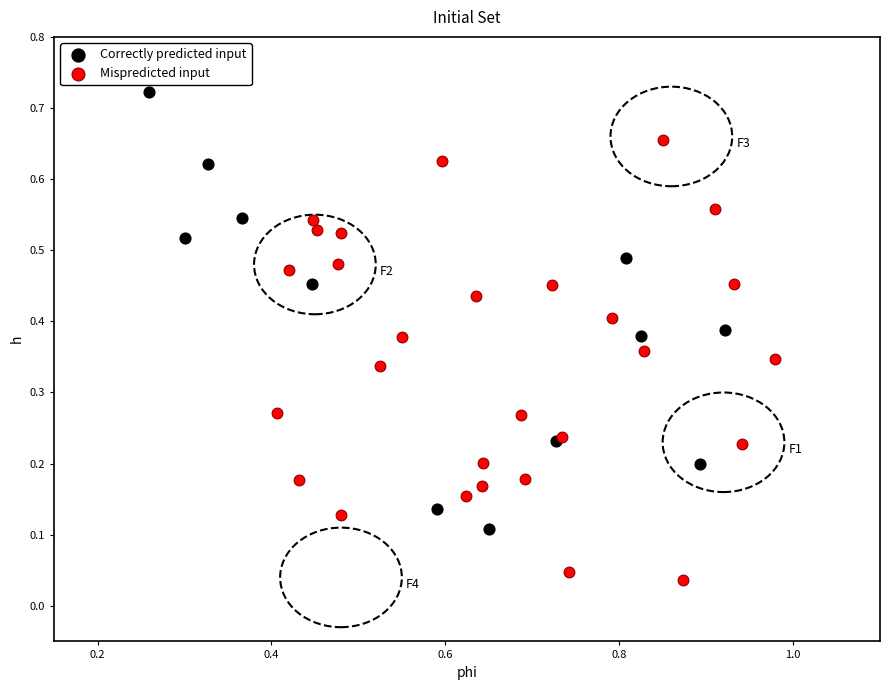

Which series contains the highest Y value?

Correctly predicted input